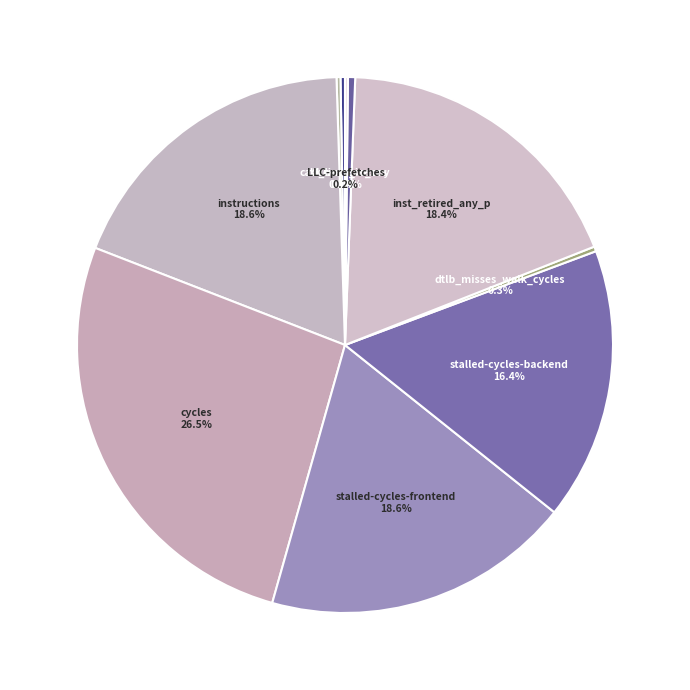

How much of the chart is everything except l2_lines_in_any?

99.6%